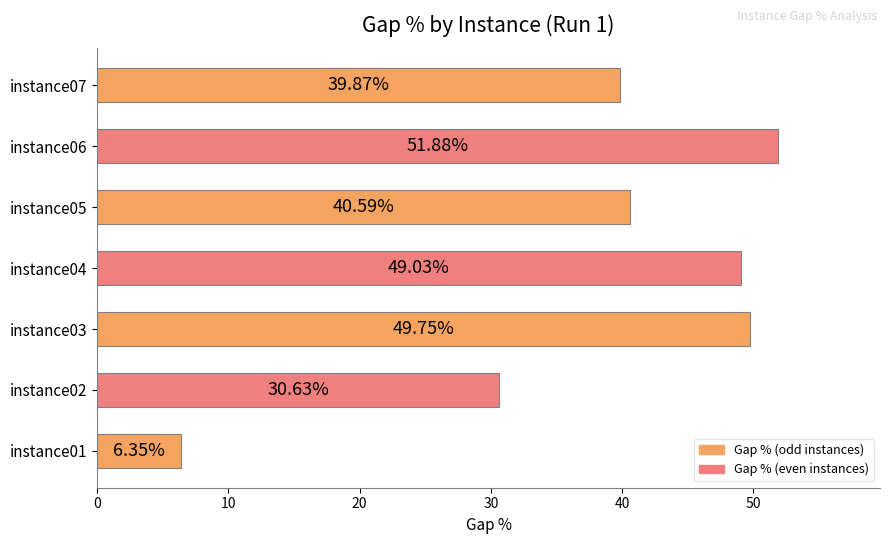

What is the average value?

38.3